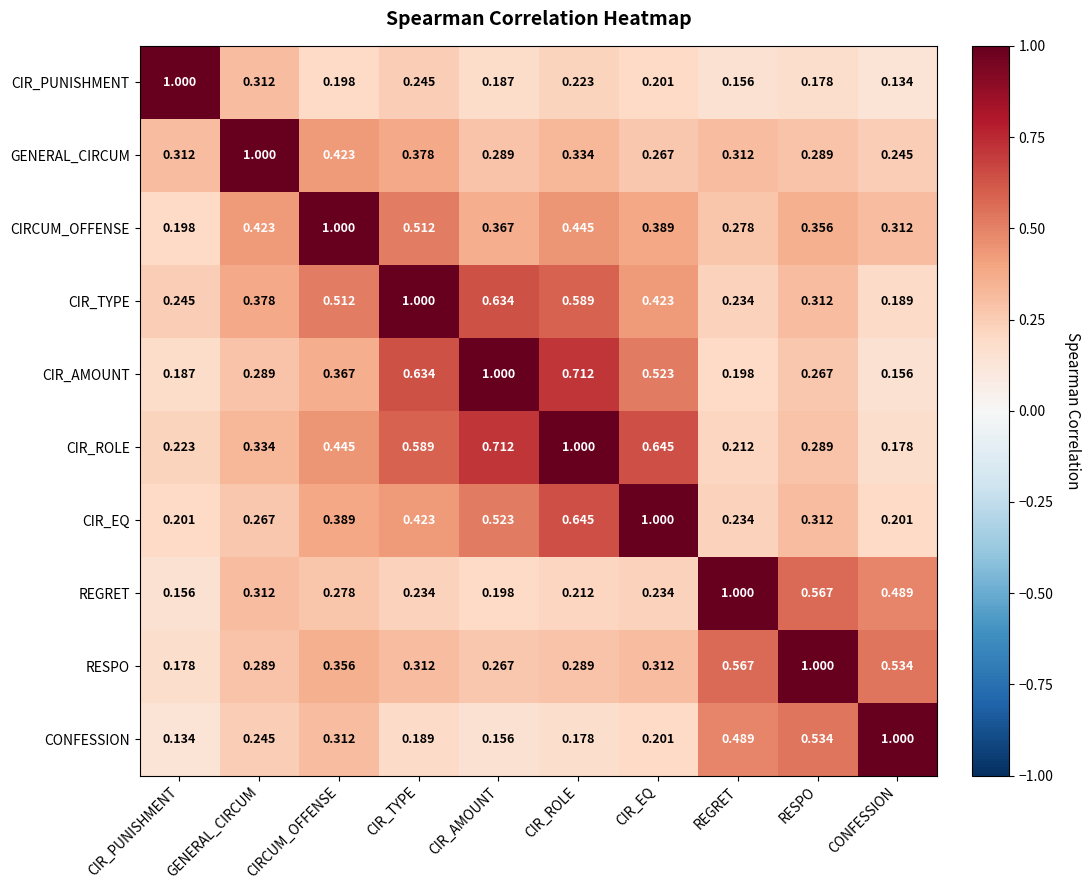

At which label does CIR_TYPE reach its peak?

CIR_TYPE